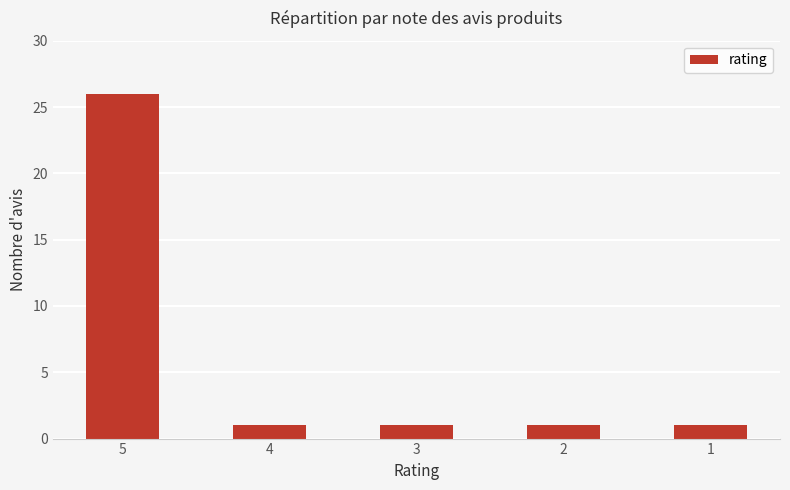

The chart shows a value of 1 at 1. True or false?

True